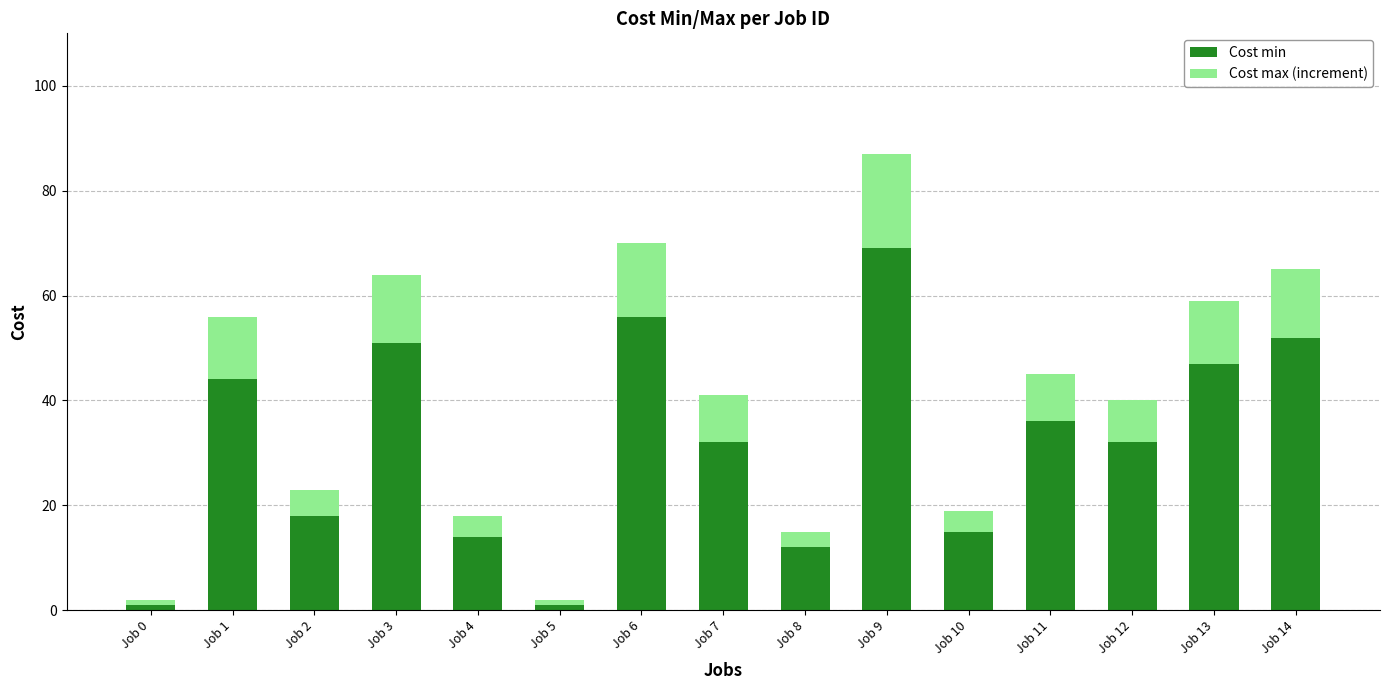

Are the bars grouped side by side (vs. stacked)?

No